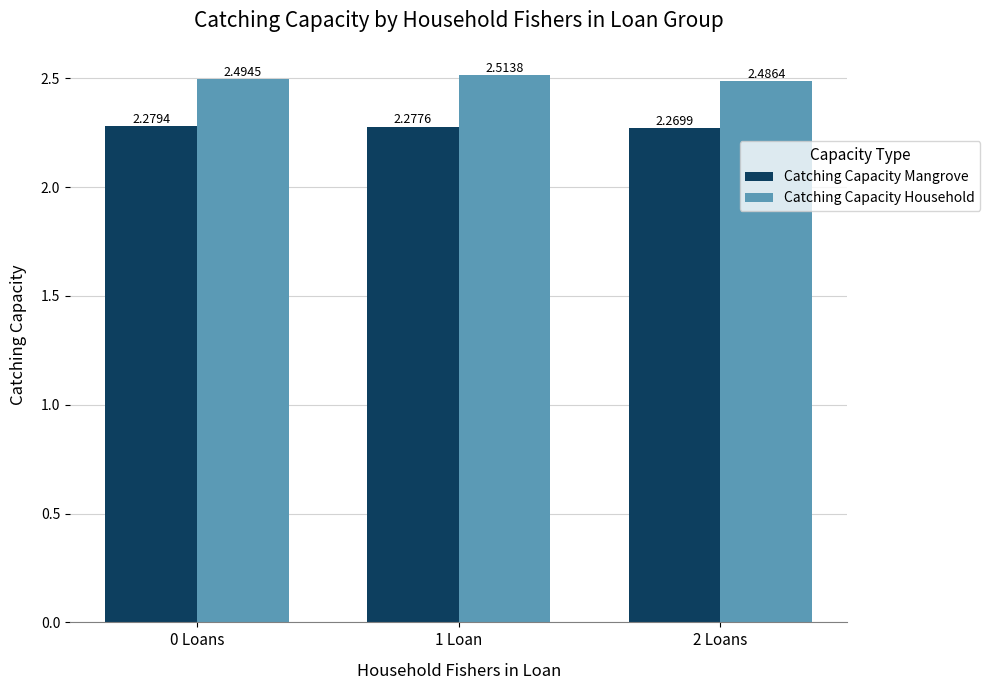

How many bars are there in each group?

2